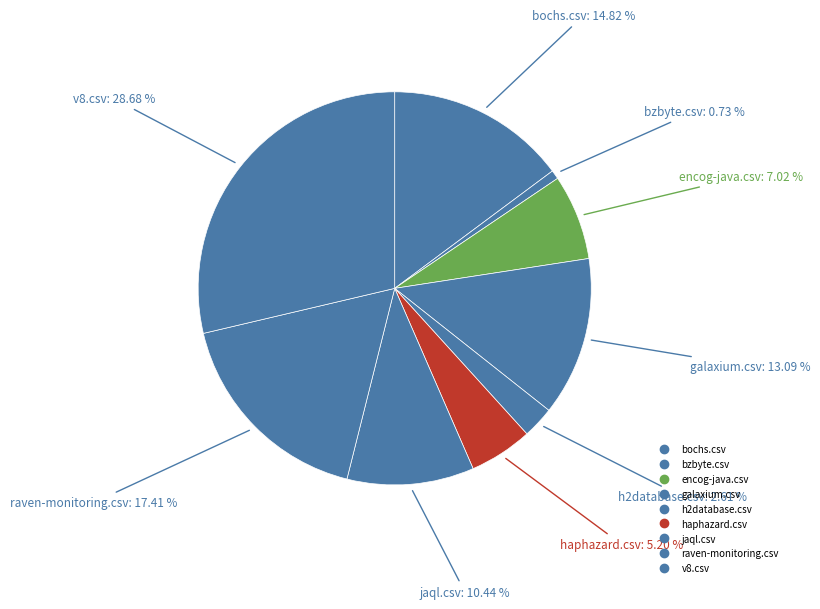

Is there a majority slice in this chart?

No